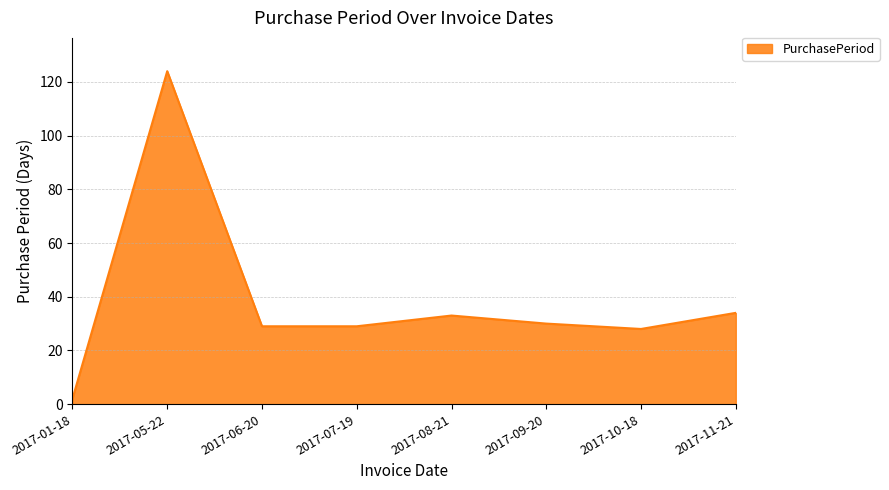

True or false: the data has more than 1 interior local peaks.

True